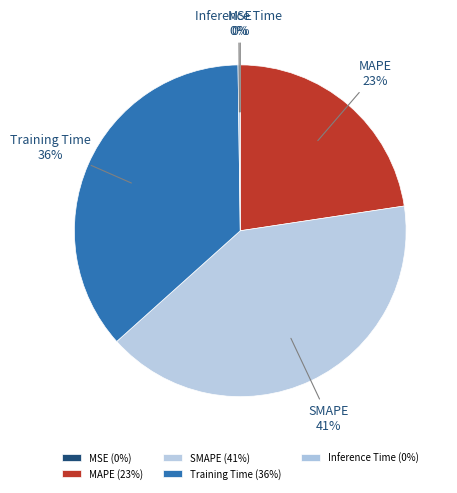

To the nearest percent, what portion does Training Time represent?

36%